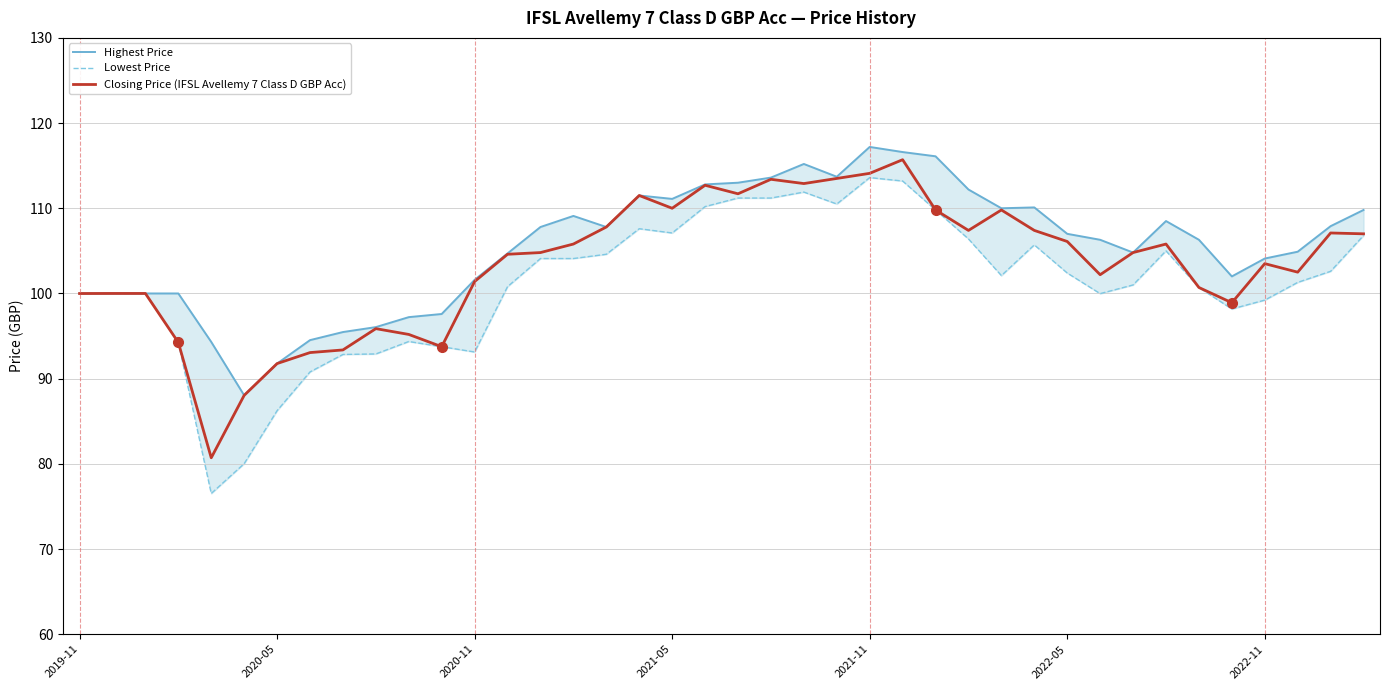

At which label does Lowest Price first exceed 102?

14